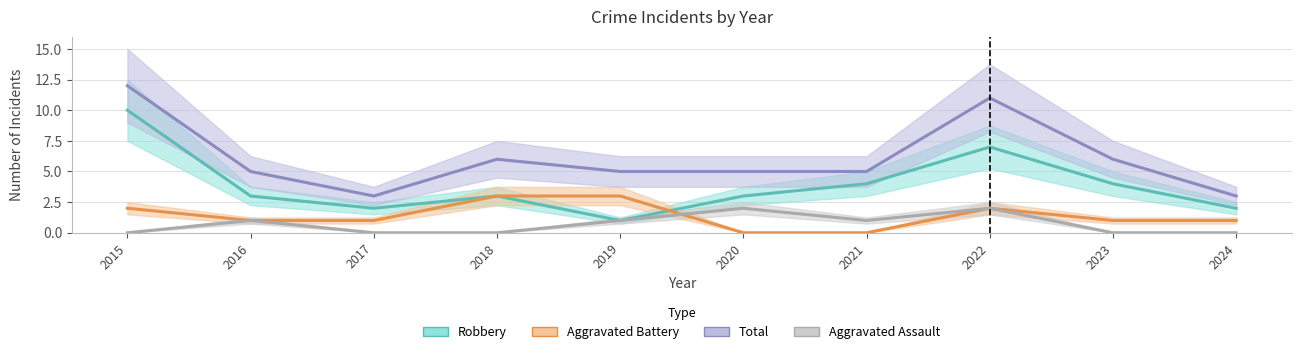

Which has a higher value, 2016 or 2017?

2016